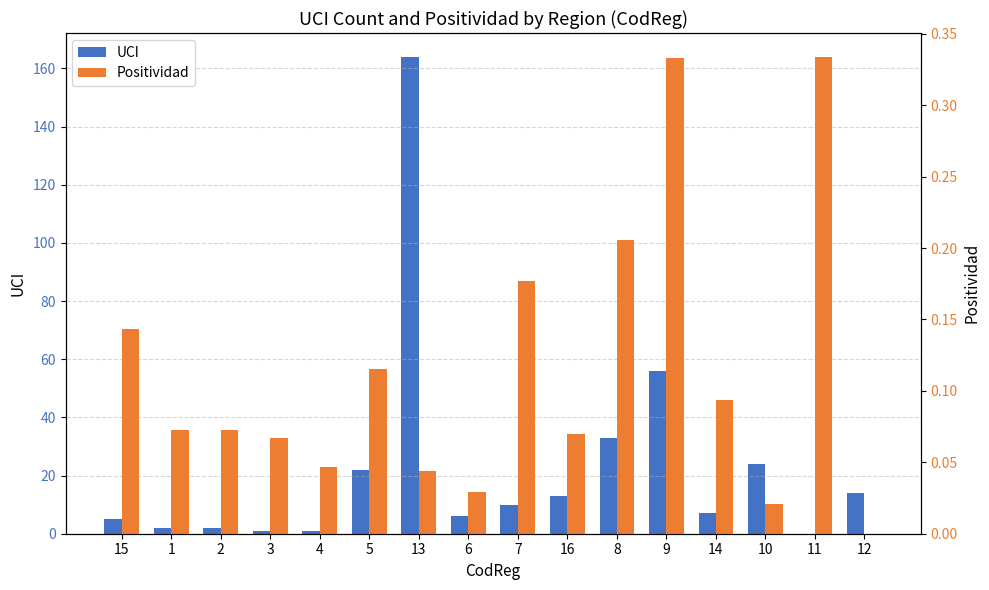

How many categories are shown in the chart?

16